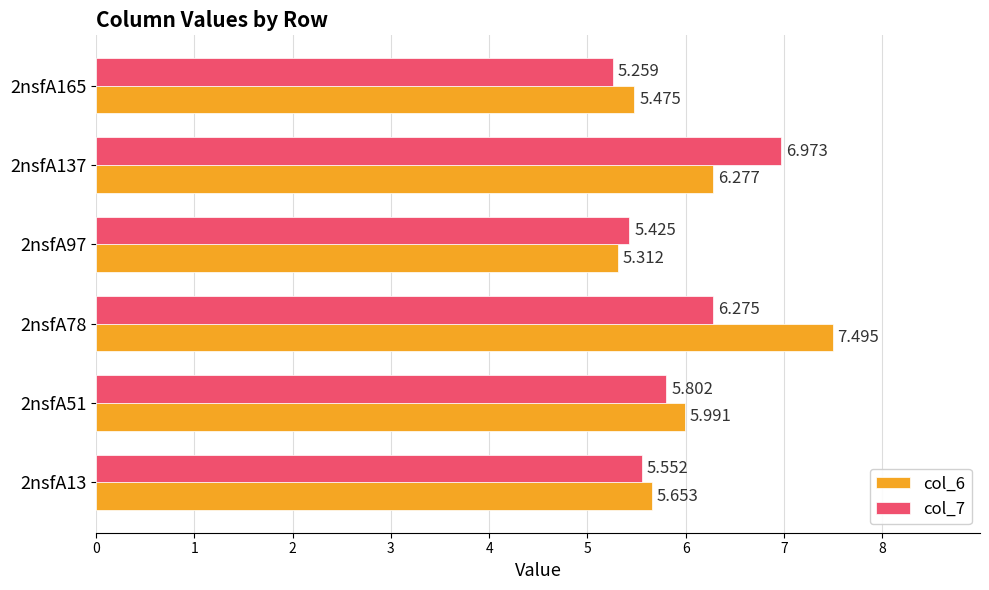

At which category does the chart reach its peak across all series?

2nsfA78